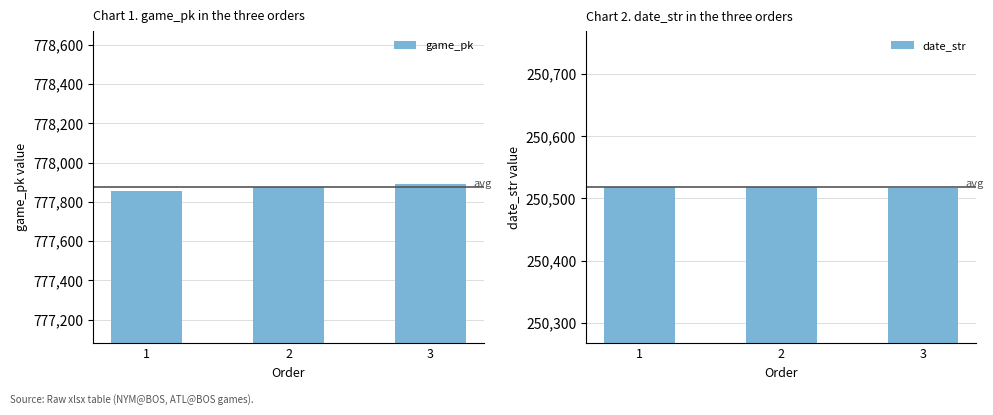

Reading right to left, transcribe all the data shown in this chart.

game_pk: 3=777893	2=777876	1=777856
date_str: 3=250517	2=250518	1=250519